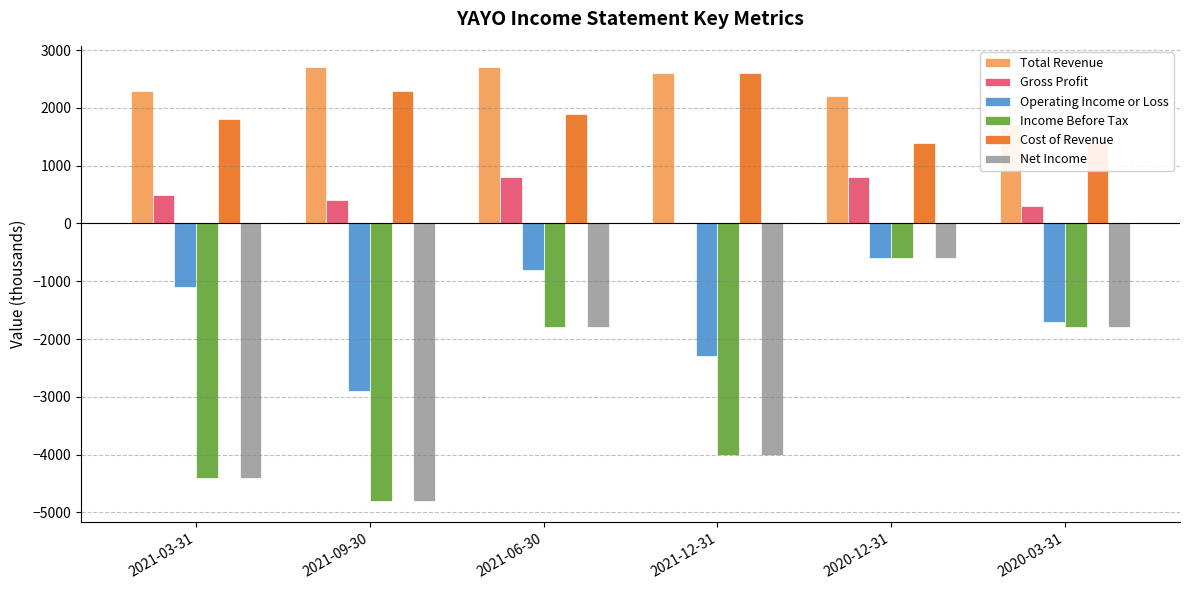

What is the label of the 6th bar from the left?

2020-03-31